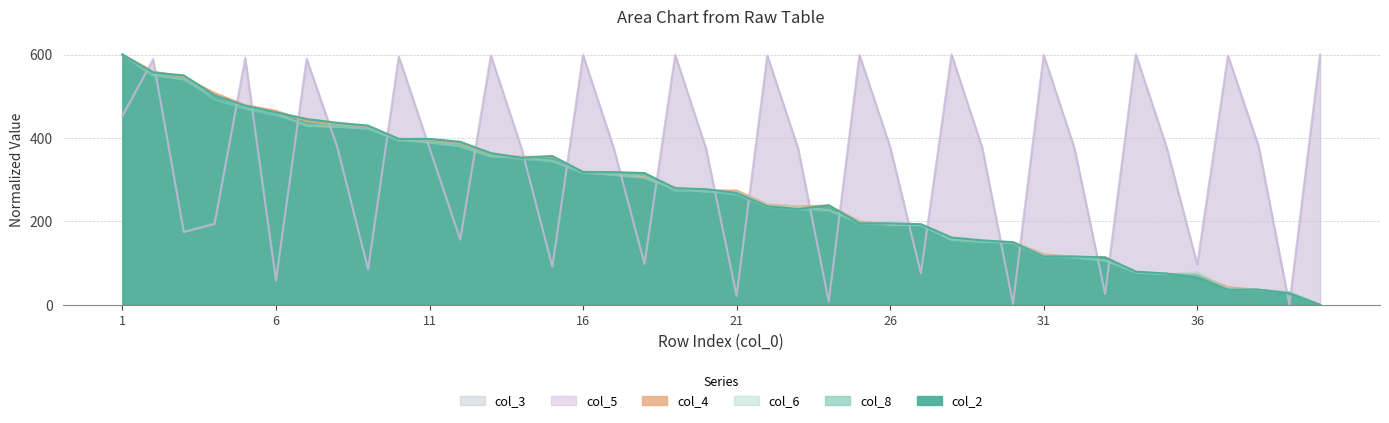

After their last crossing, which series has the higher values: col_4 or col_5?

col_5